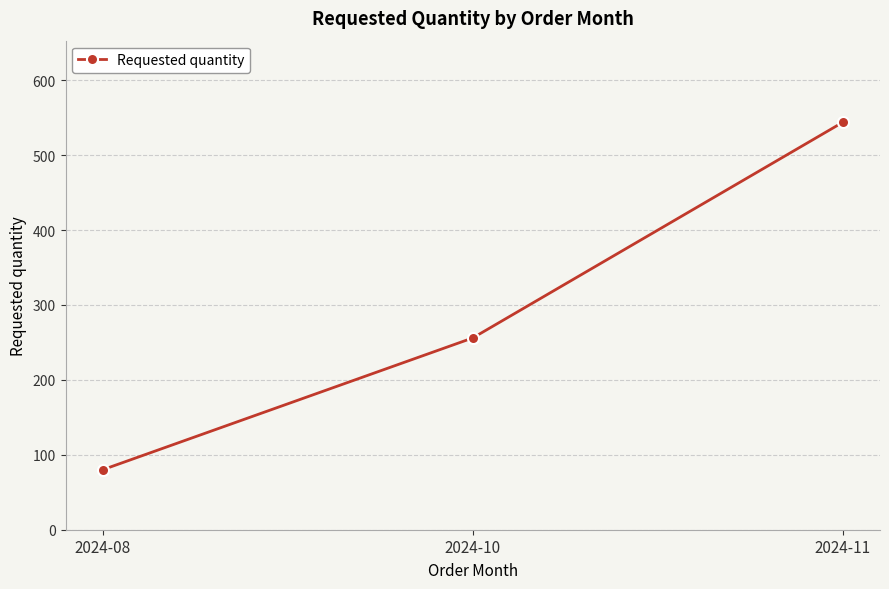

Reading left to right, transcribe all the data shown in this chart.

2024-08=80	2024-10=256	2024-11=544